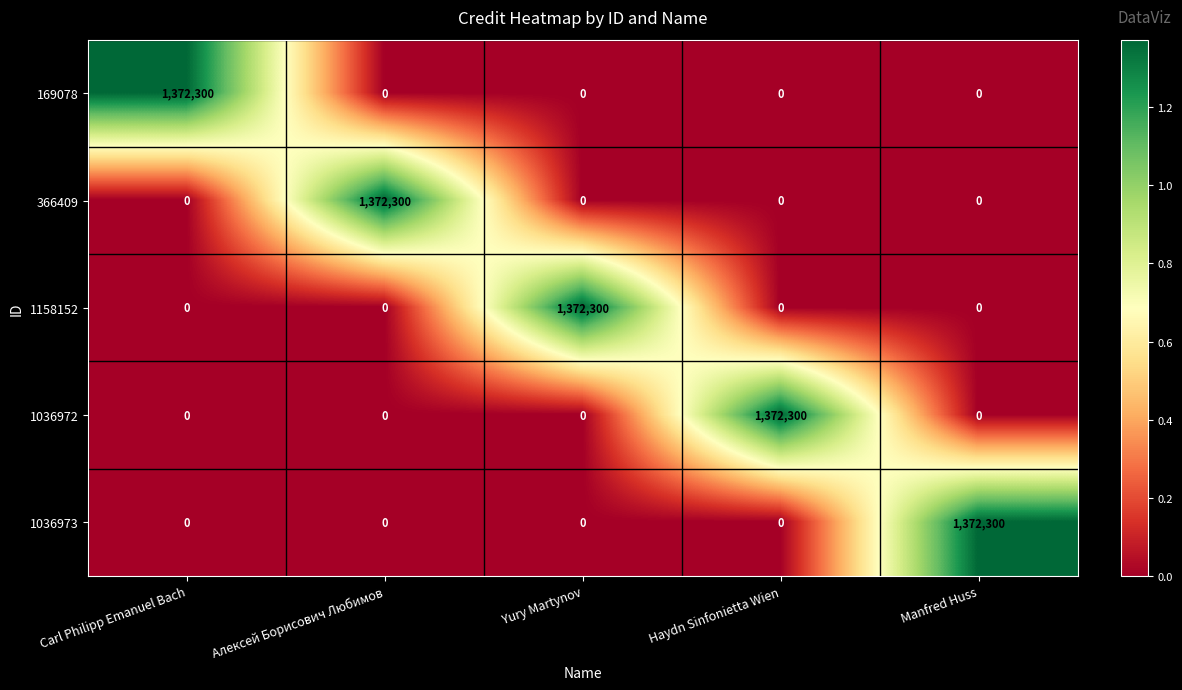

What is the total value across all series at Carl Philipp Emanuel Bach?

1372300